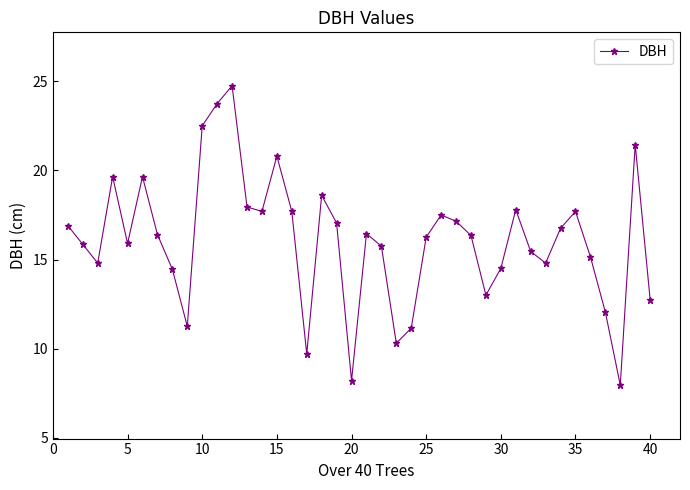

What is the value of the 38th point from the left?

8.0